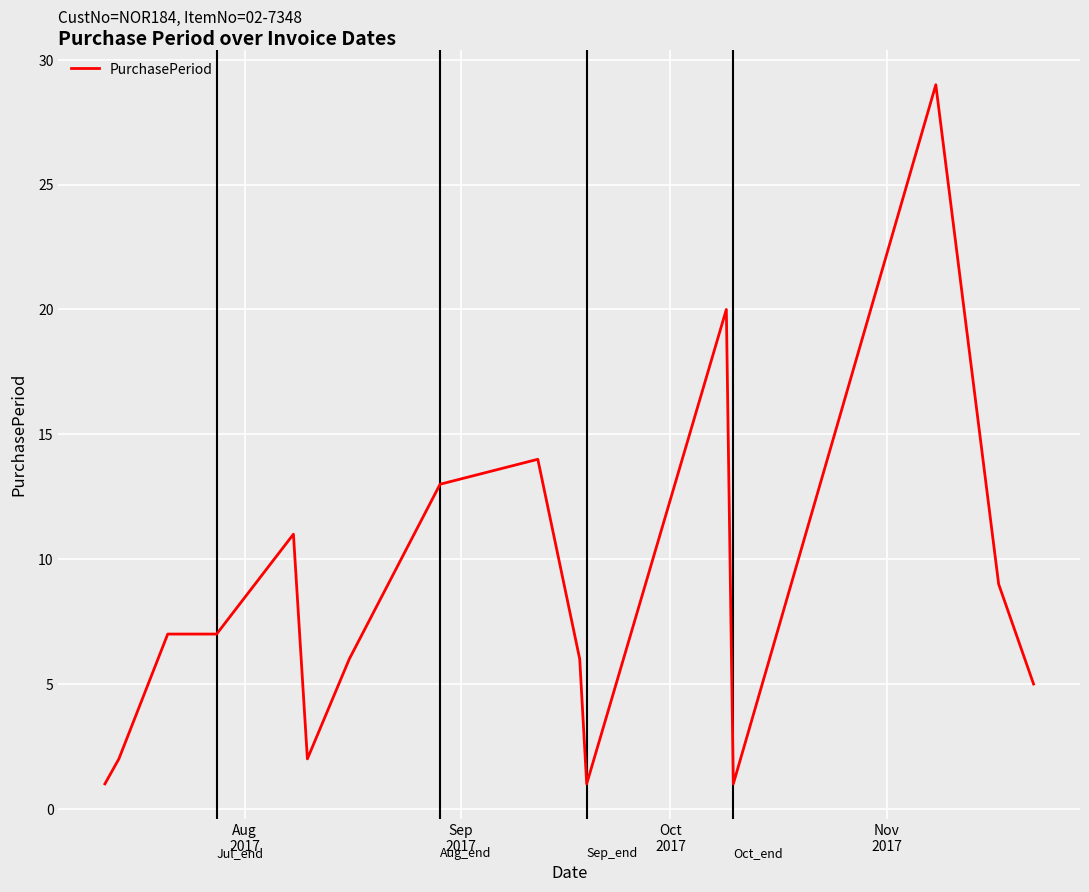

What is the difference between the maximum and minimum values?

28